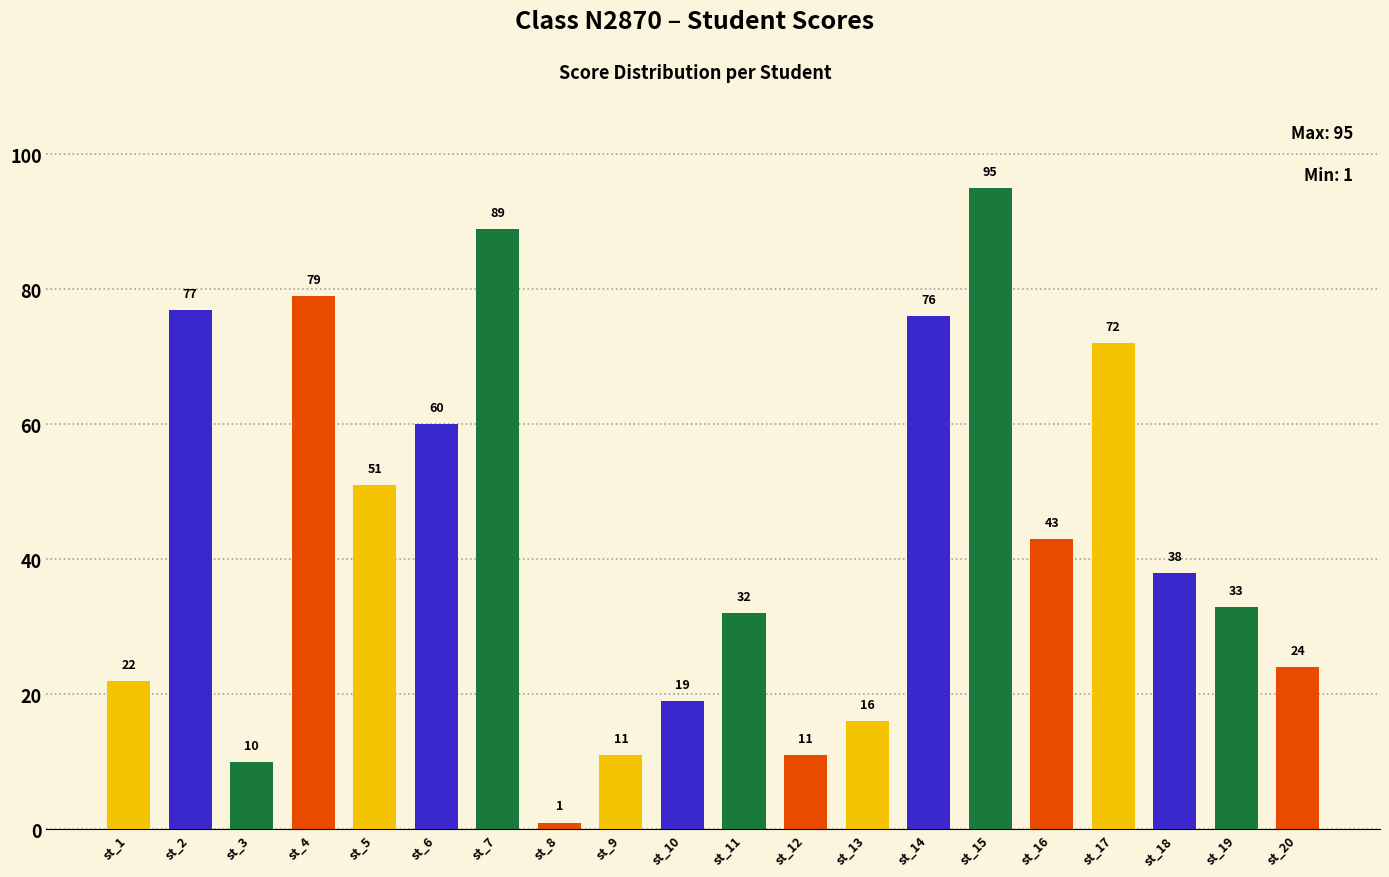

The value at st_9 is 3. True or false?

False